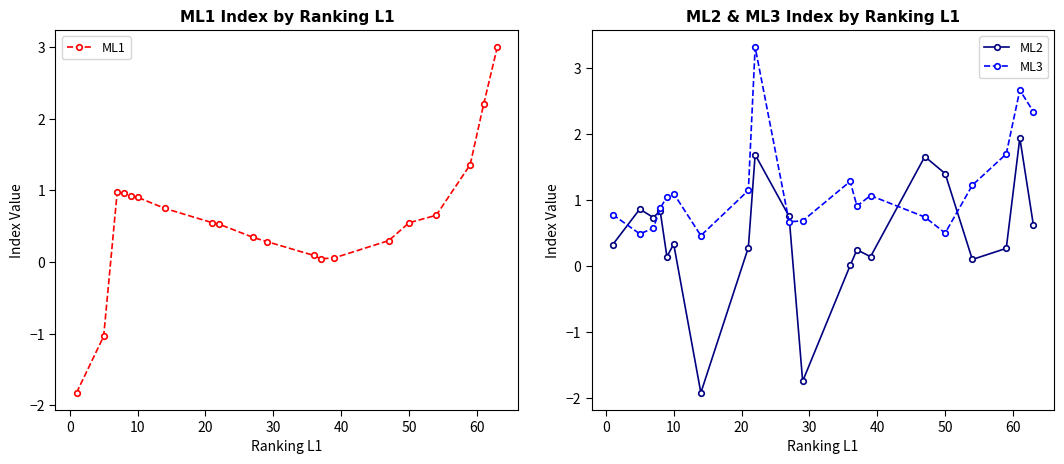

What is the maximum value for ML1?

3.0